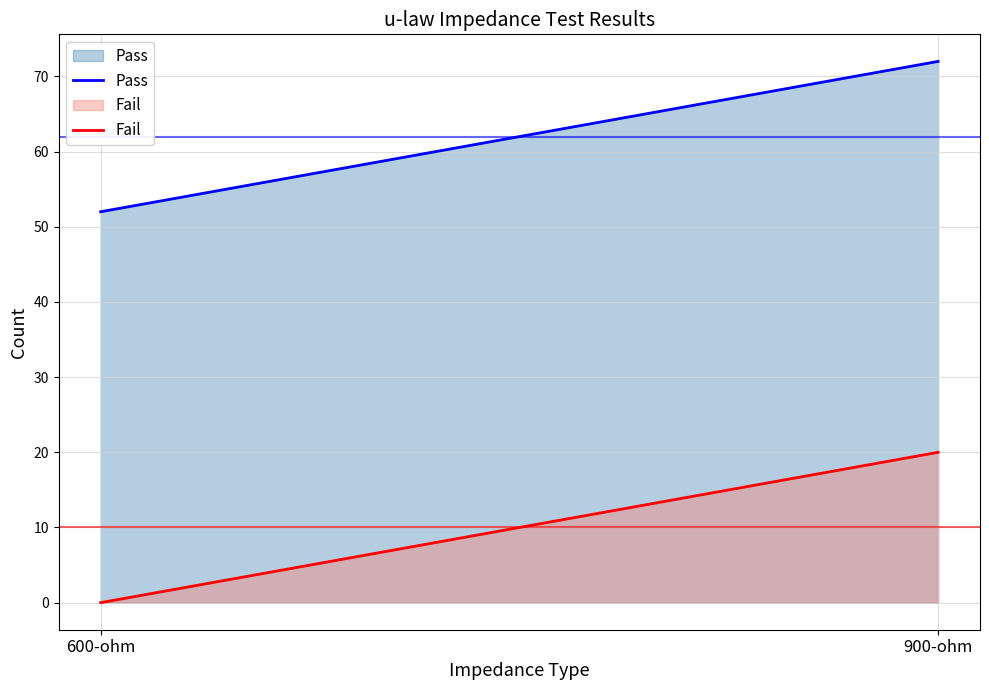

What is the highest value of the Pass series?

72